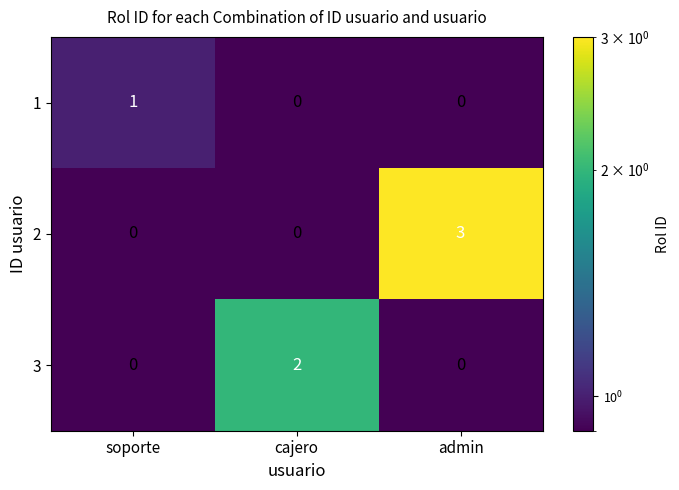

At how many categories does at least one series exceed 0?

3